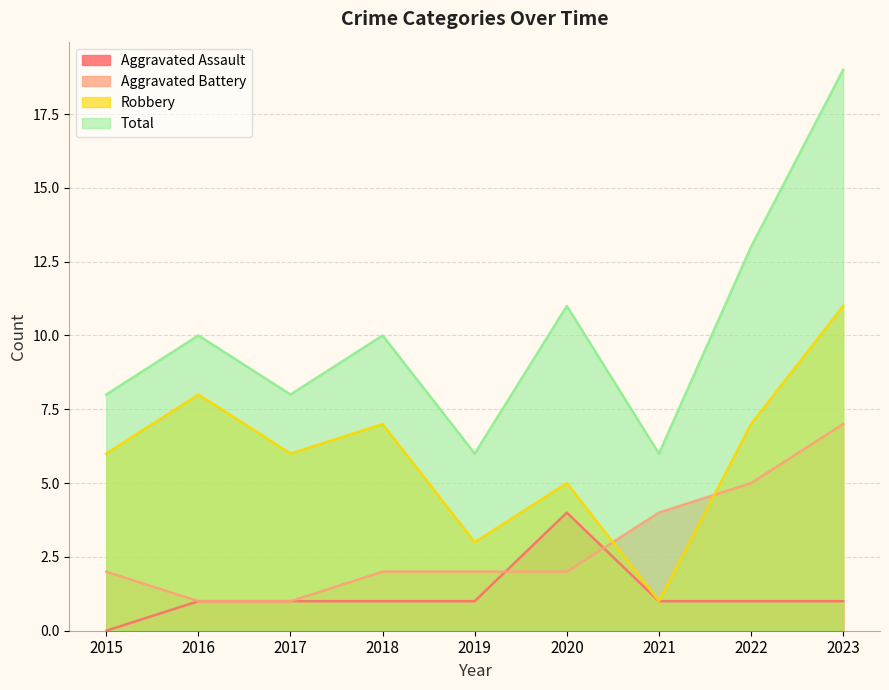

List the series in order of their peak value, highest first.

Total, Robbery, Aggravated Battery, Aggravated Assault